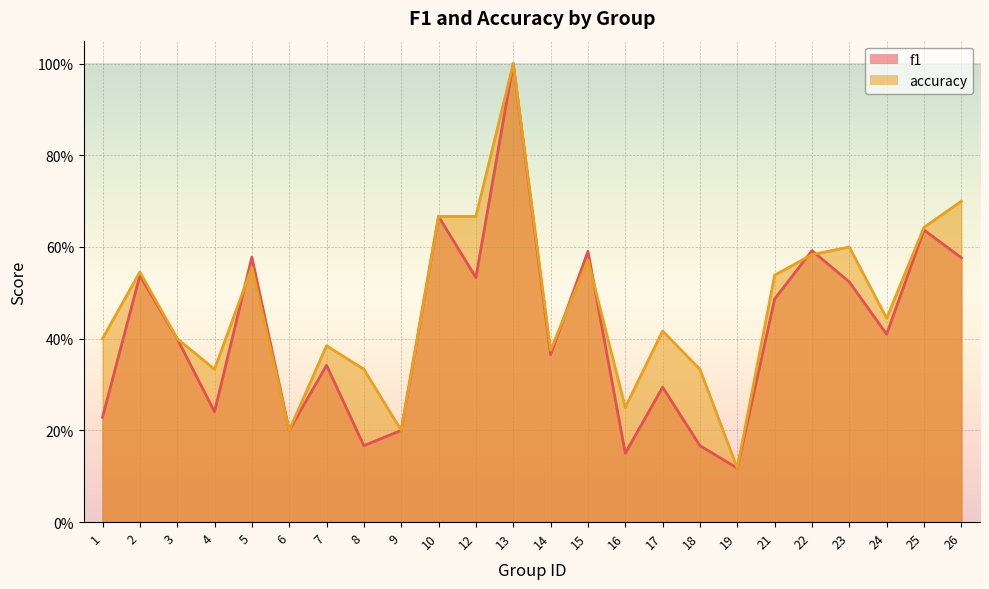

How many times do f1 and accuracy cross each other?

5